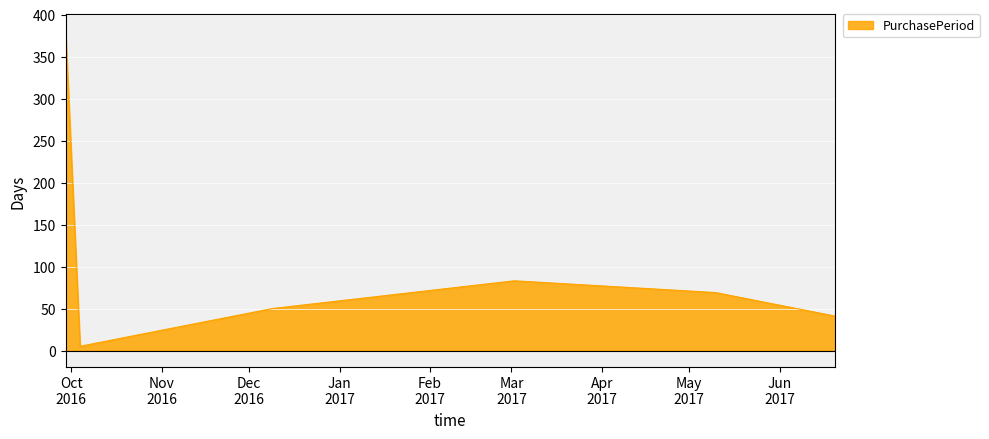

How many values are below 50?

3